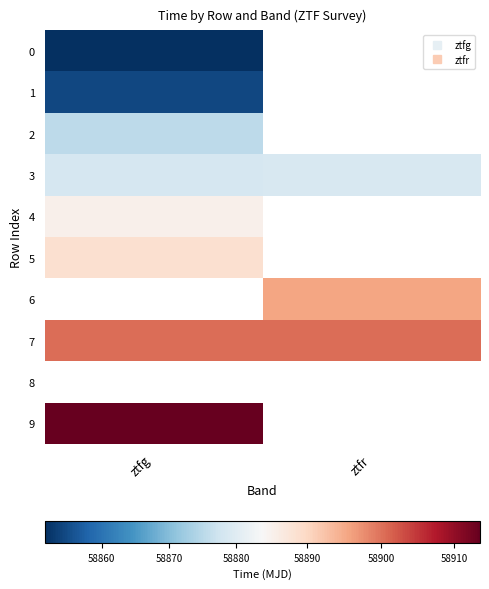

Which category has the highest value in the 7 series?

ztfr